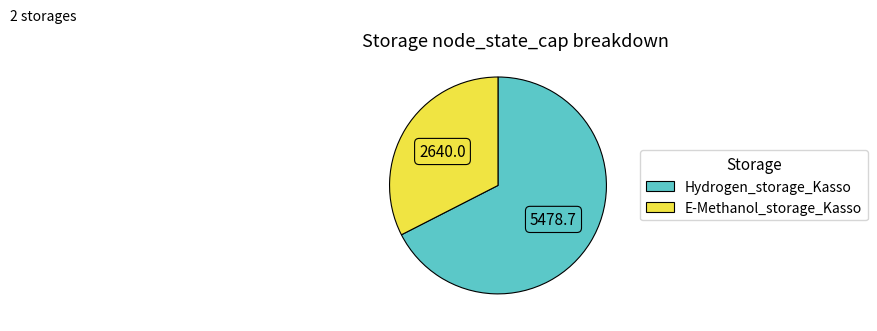

How many segments does this pie chart have?

2